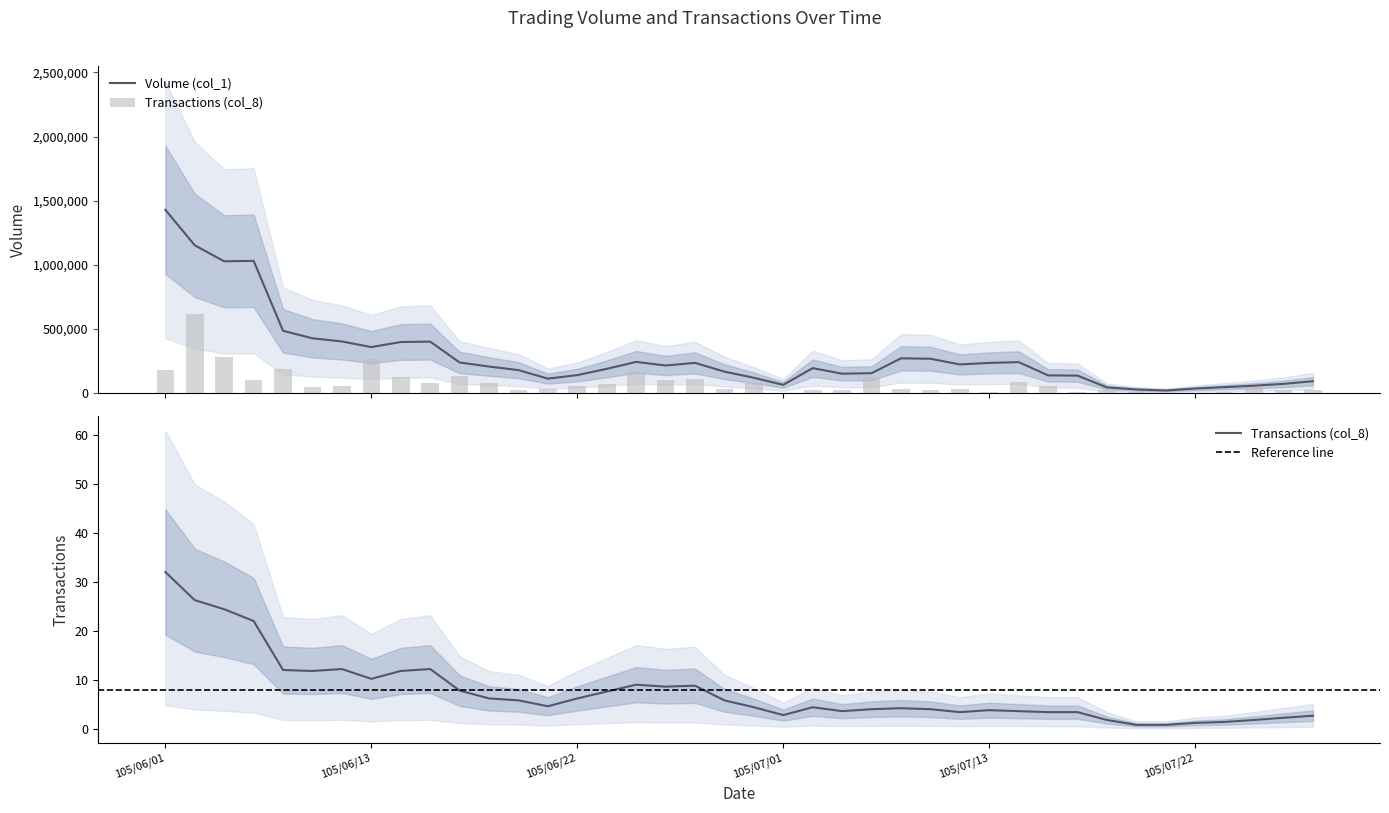

Between 105/06/24 and 105/07/15, which is larger?

105/06/24